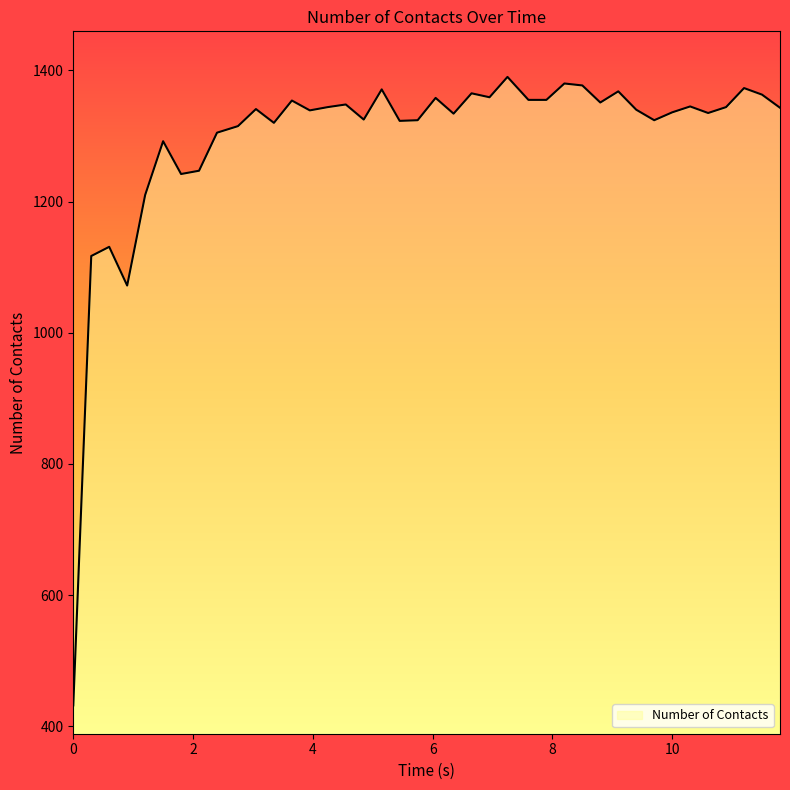

What is the smallest value displayed?

432